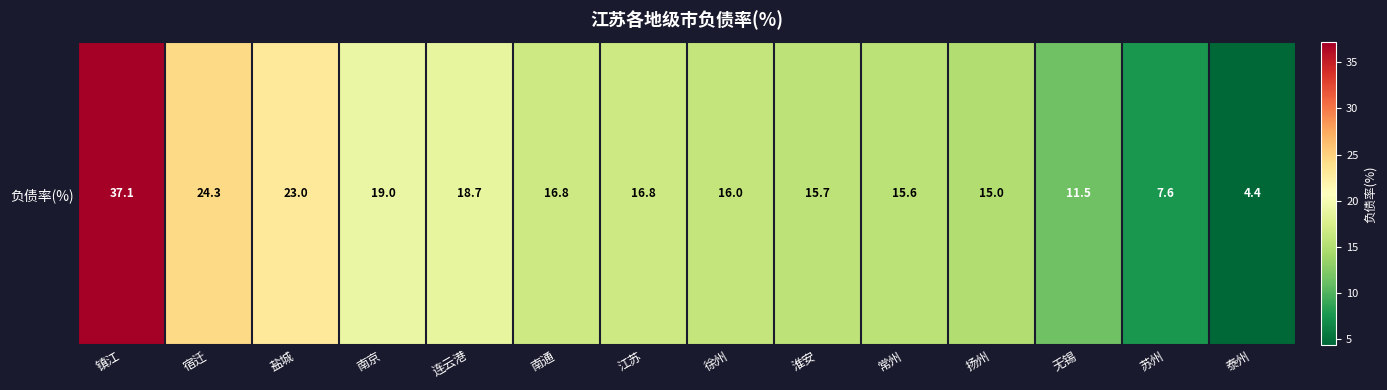

What is the change in value from 宿迁 to 常州?

-8.7